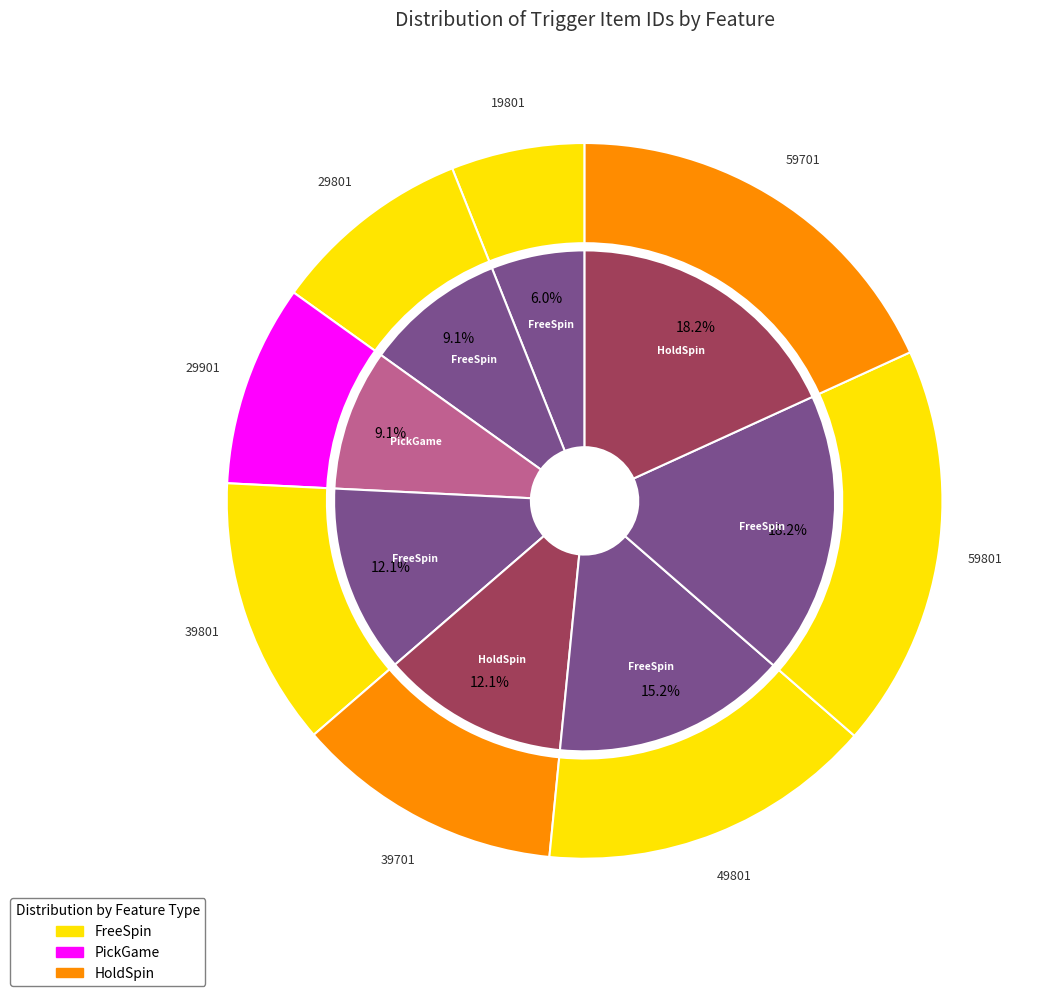

True or false: FreeSpin (10001) accounts for 20% of the total.

False